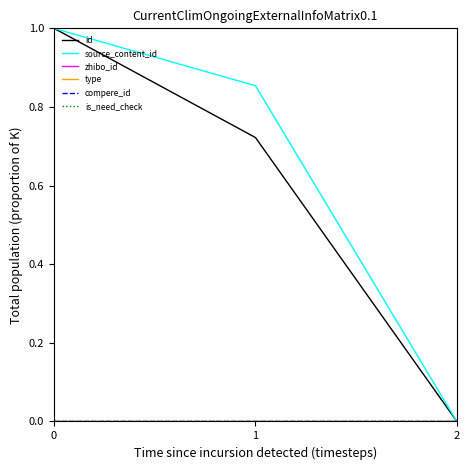

Reading right to left, list all the values displayed in this chart.

id: 0.0	0.7	1.0
source_content_id: 0.0	0.9	1.0
zhibo_id: 0.0	0.0	0.0
type: 0.0	0.0	0.0
compere_id: 0.0	0.0	0.0
is_need_check: 0.0	0.0	0.0